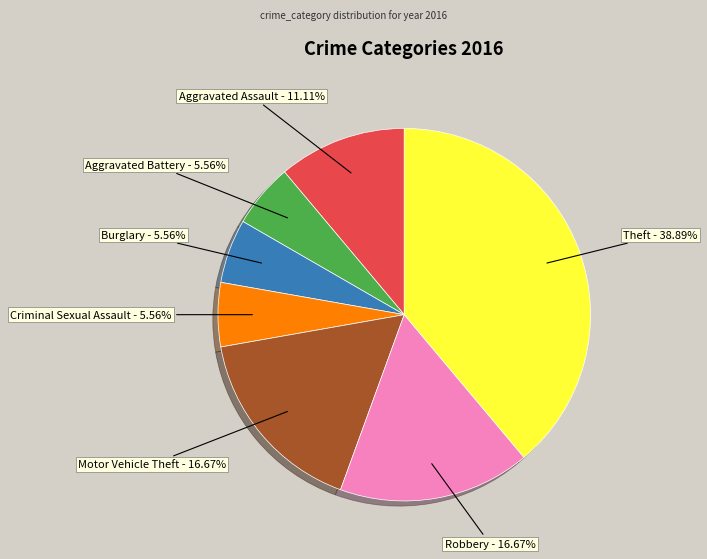

Is it true that Aggravated Battery is 1% of the pie?

False